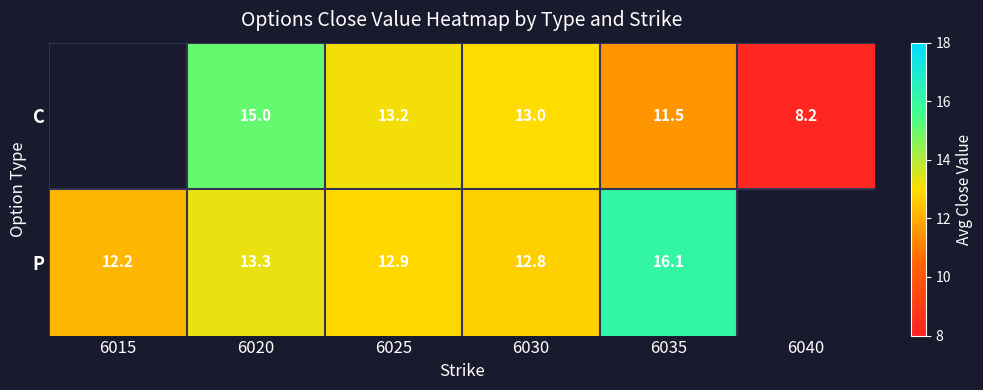

Is the value of P at 6020 greater than the value of C at 6025?

Yes